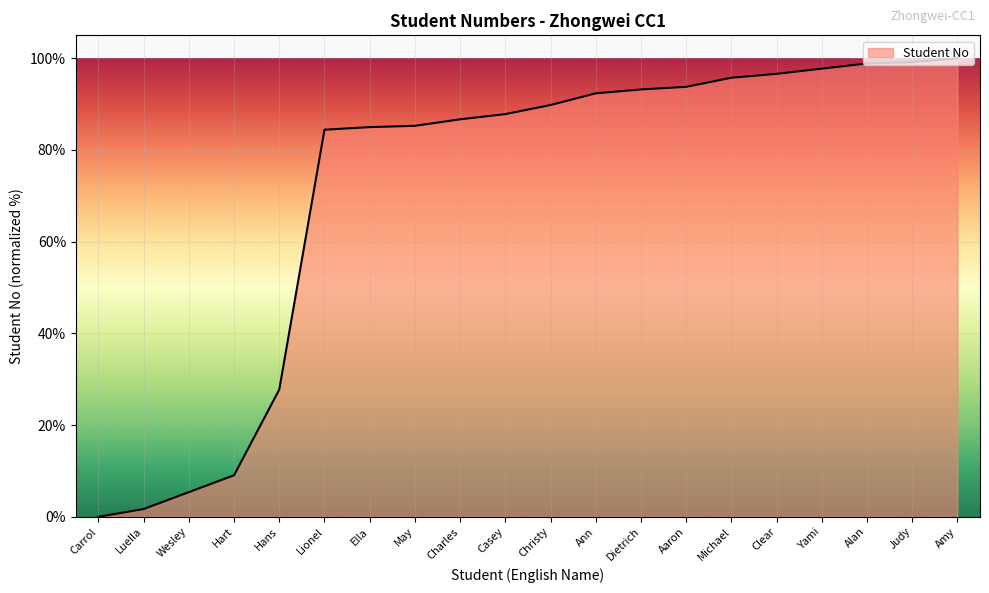

Which label corresponds to the smallest value in the chart?

Carrol